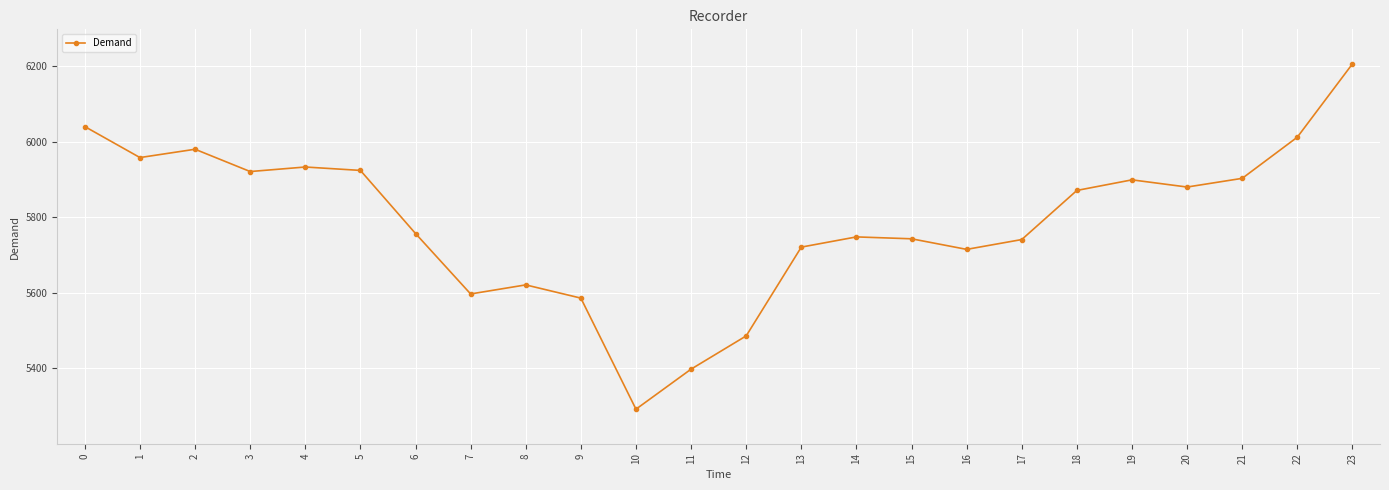

Count the number of categories in the chart.

24